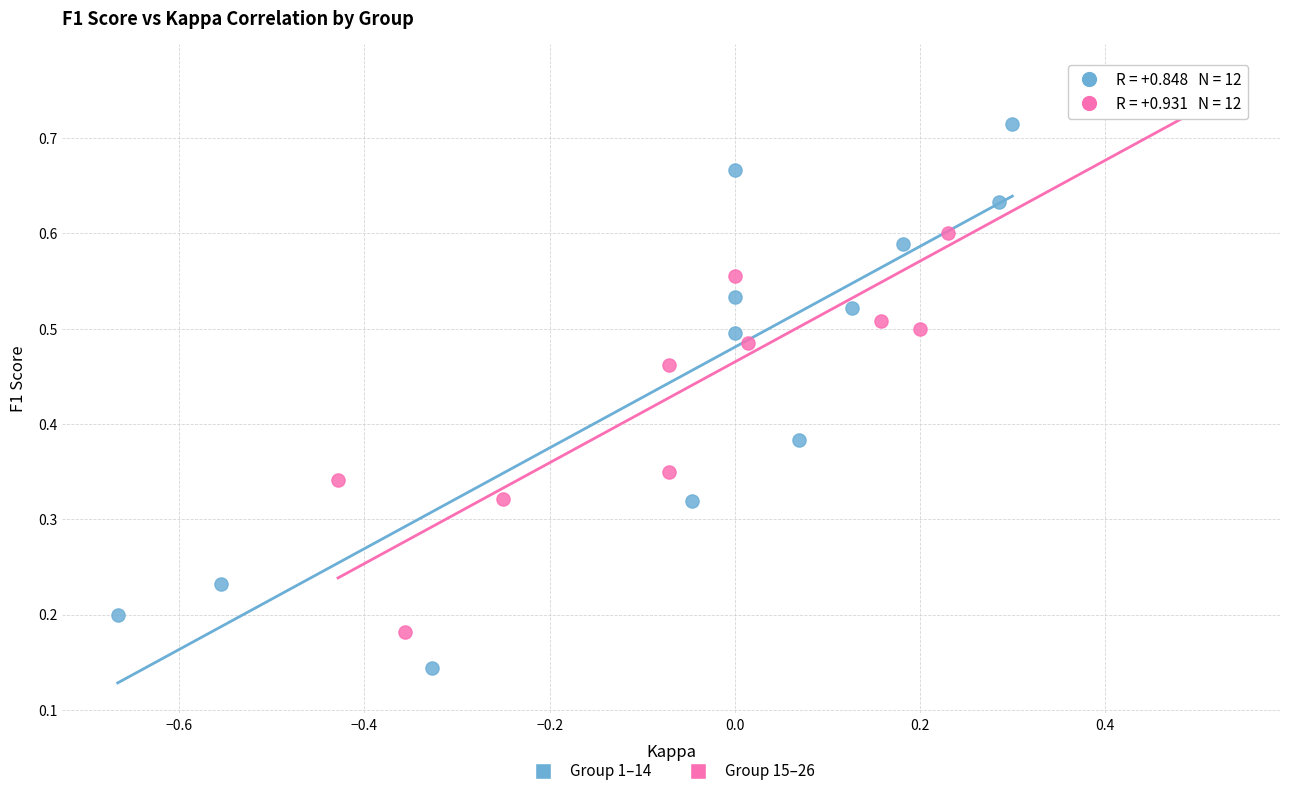

Which series contains the lowest Y value?

Group 1–14